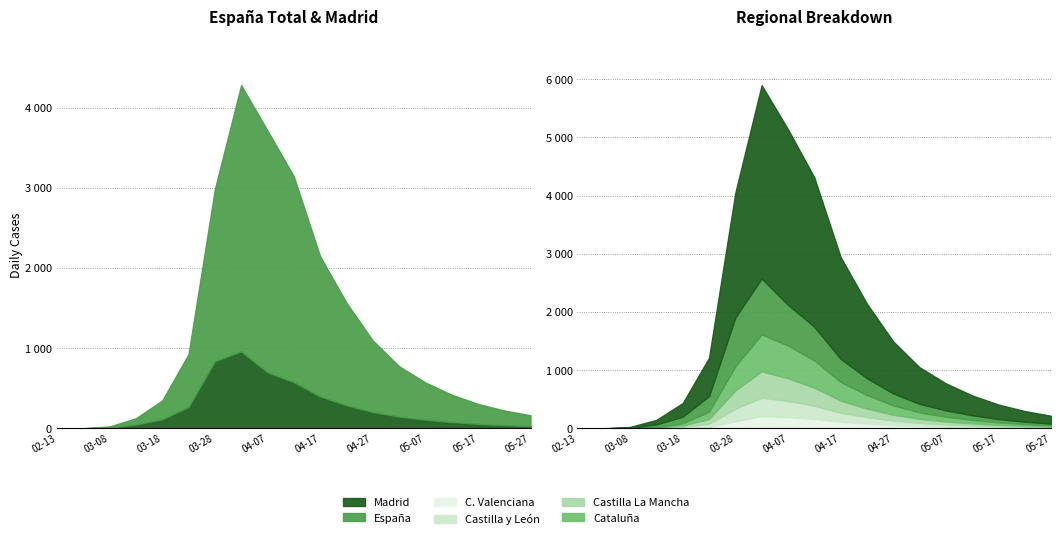

Rank the series by their maximum value, from highest to lowest.

España, Madrid, Cataluña, Castilla La Mancha, Castilla y León, C. Valenciana